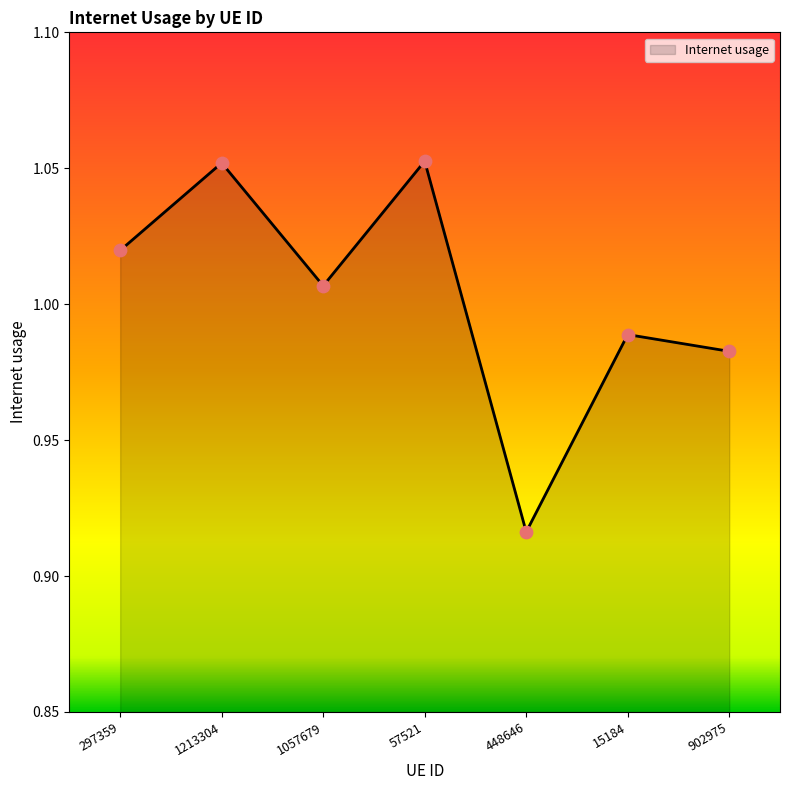

What is the change in value from 448646 to 902975?

+0.1